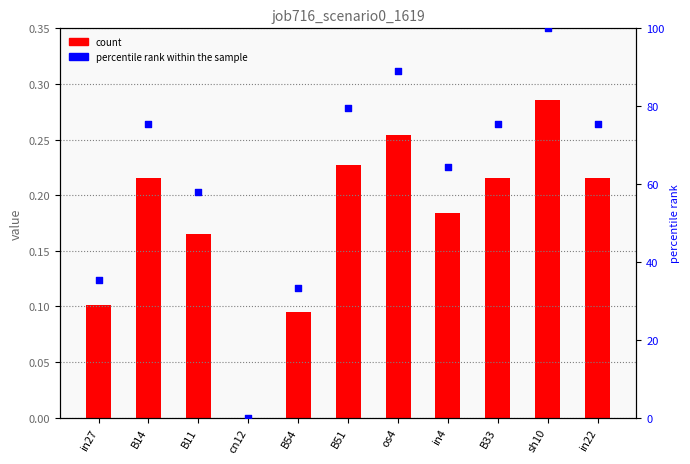

Which series has the largest total across all categories?

percentile rank within the sample